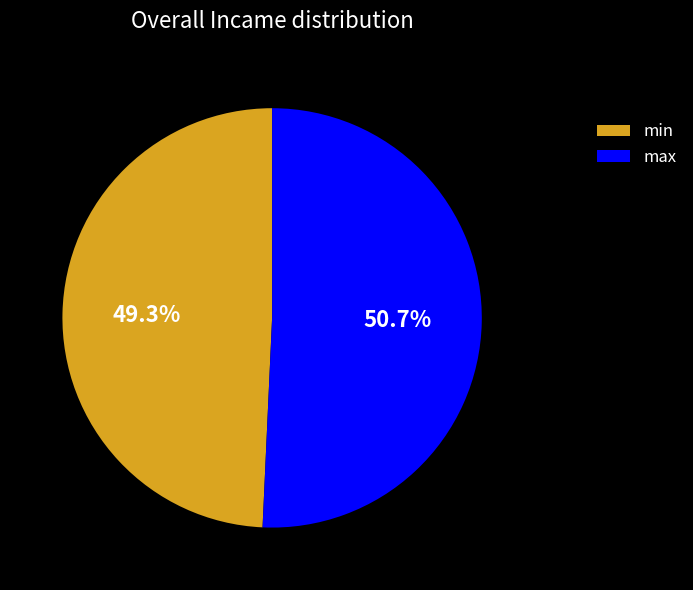

Does min account for over 50% of the chart?

No